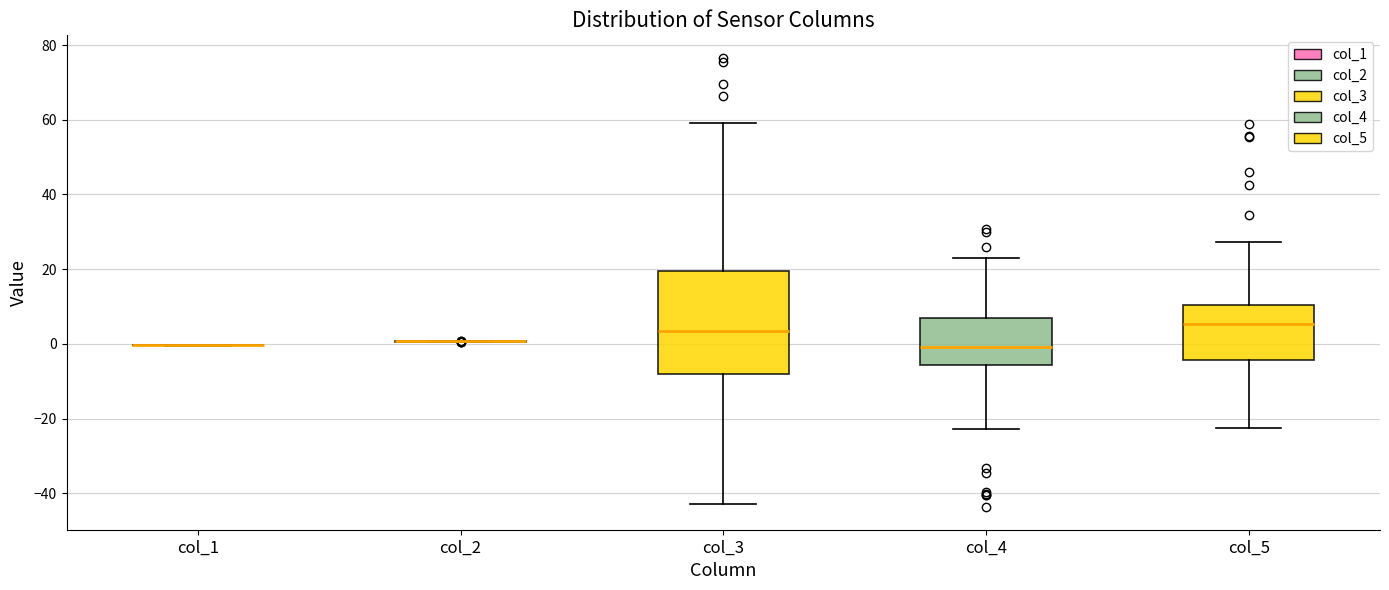

Reading left to right, read every box against the y-axis: the position of its median line, the range the box covers, and the ends of its whiskers. The values are not printed on the chart, so give them approximately, as read against the axis.

col_1: box collapsed to a line at 0, whiskers 0 to 0
col_2: box collapsed to a line at 0, whiskers 0 to 0
col_3: median 4, box -8 to 20, whiskers -42 to 60
col_4: median 0, box -6 to 6, whiskers -22 to 22
col_5: median 6, box -4 to 10, whiskers -22 to 28